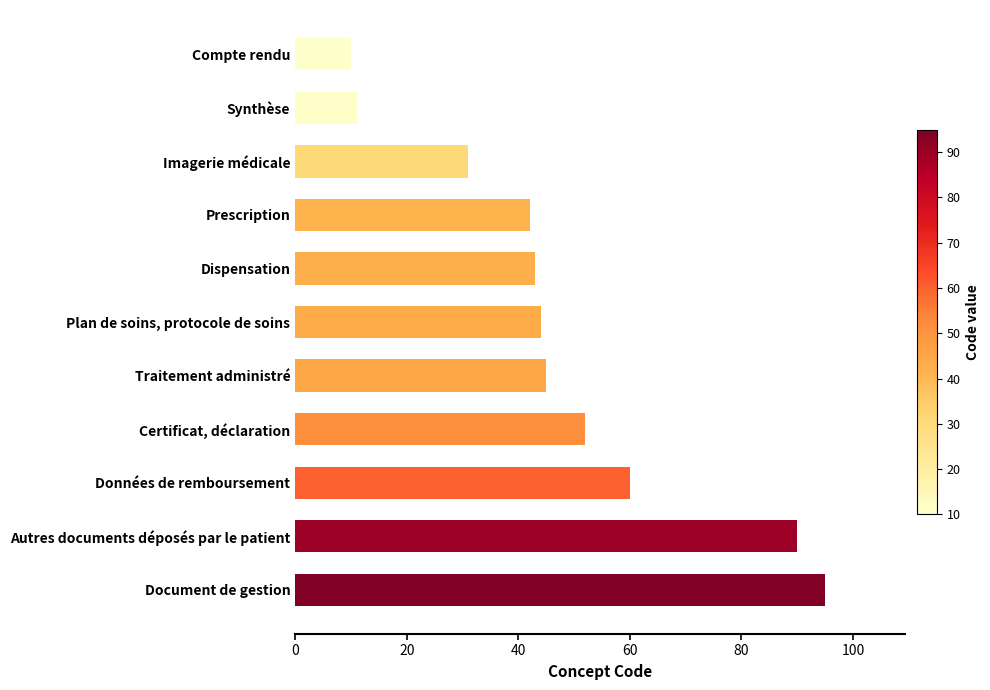

The chart shows a value of 95 at Document de gestion. True or false?

True